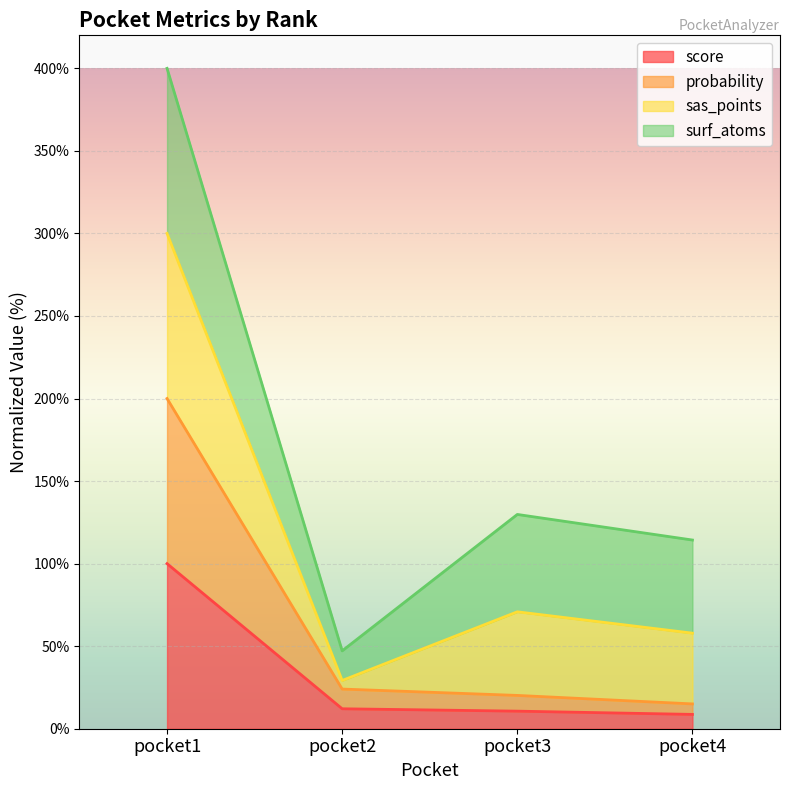

True or false: score and probability cross at least once.

False